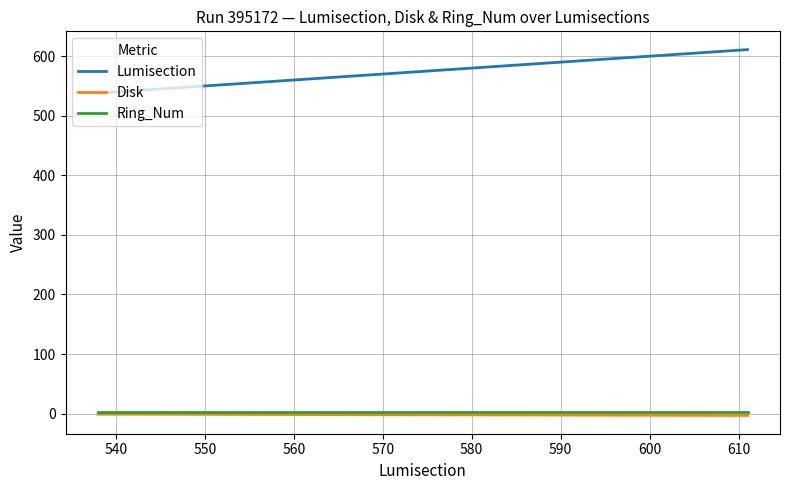

Which series has the largest total across all categories?

Lumisection